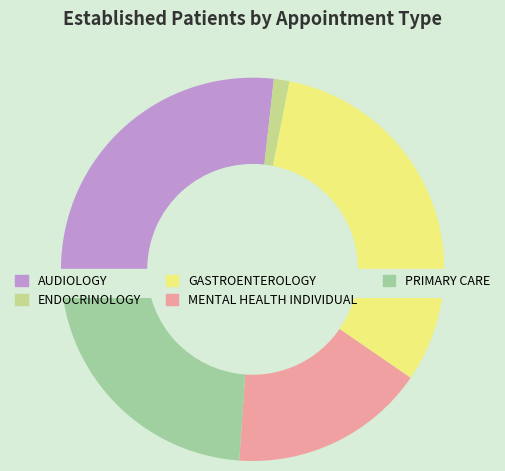

Approximately how many times larger is the value at GASTROENTEROLOGY compared to AUDIOLOGY?

1.2